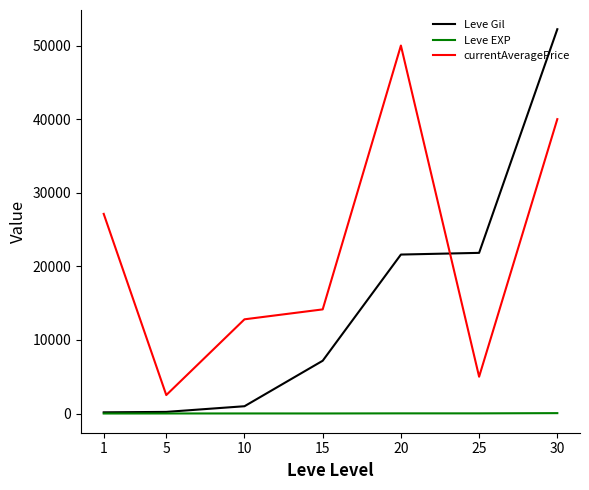

After their last crossing, which series has the higher values: Leve Gil or currentAveragePrice?

Leve Gil